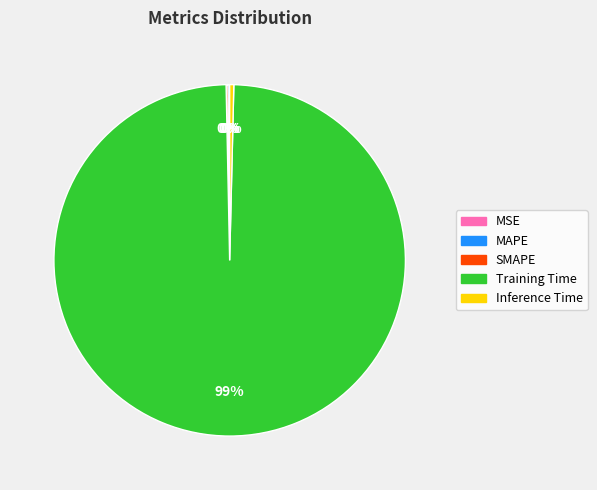

Which slice represents more than half of the pie?

Training Time